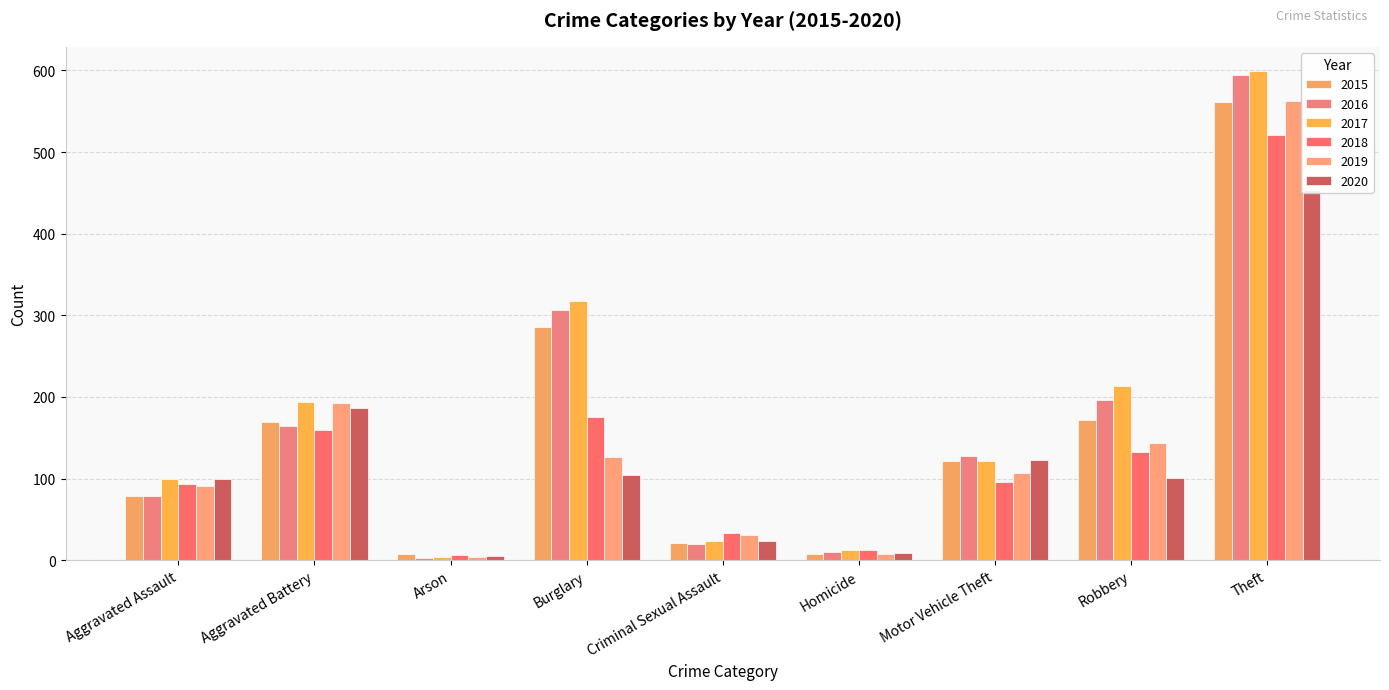

What is the average value of the 2018 series?

137